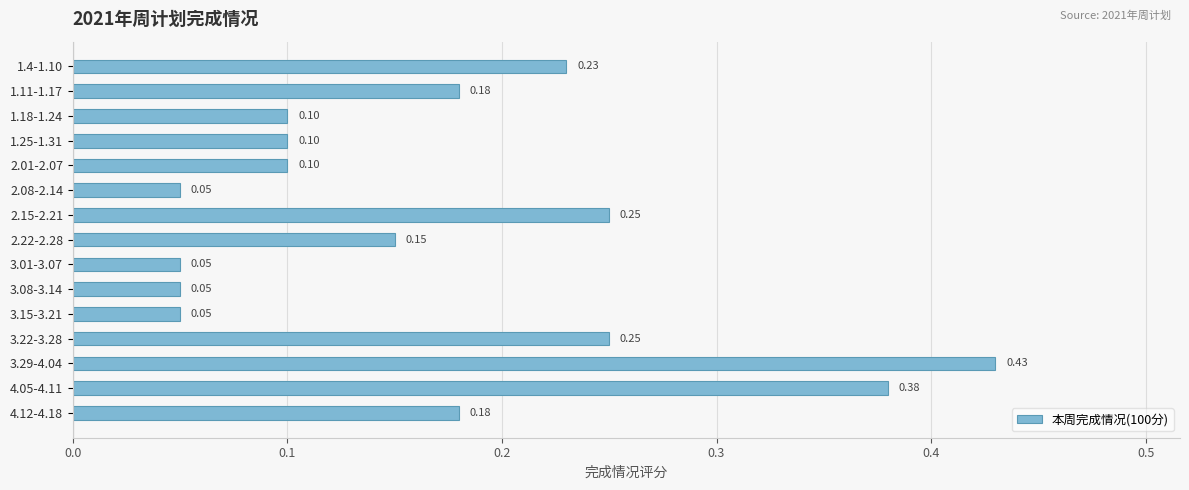

Between 1.18-1.24 and 2.22-2.28, which is larger?

2.22-2.28